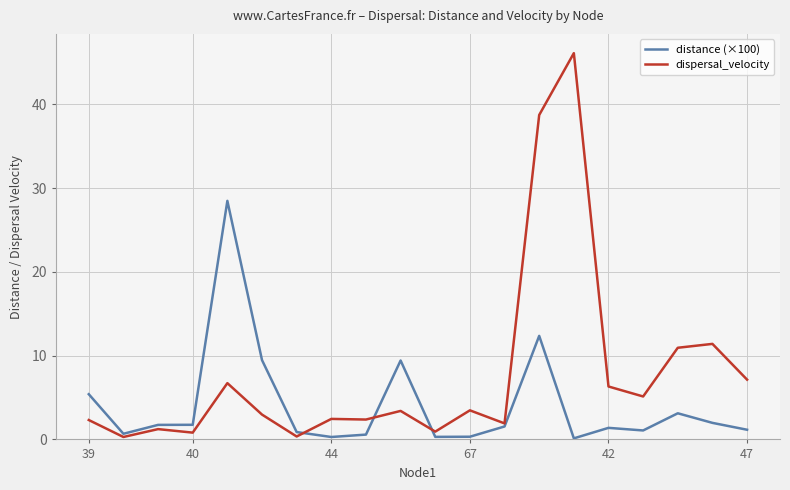

What is the highest value of the dispersal_velocity series?

46.1